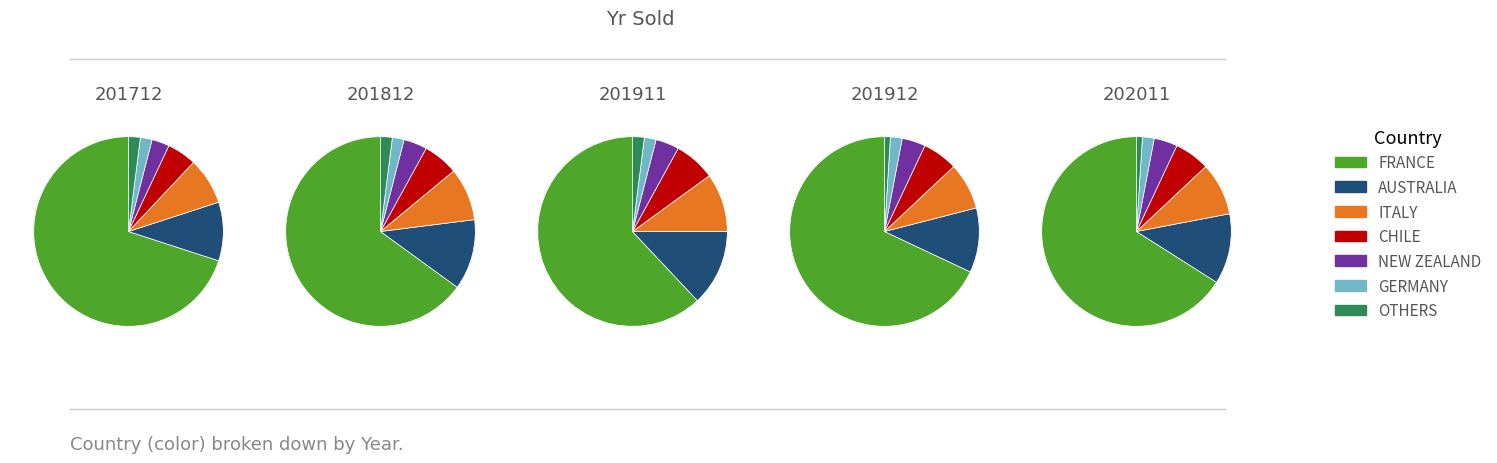

What portion of the pie excludes AUSTRIA?

100.0%